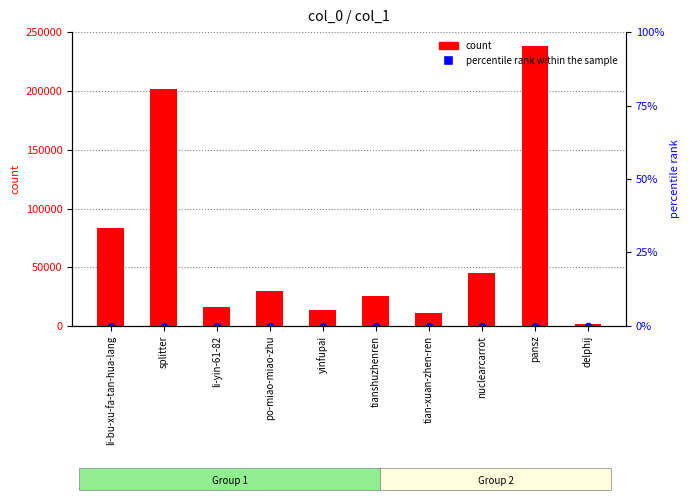

At how many categories does at least one series exceed 105917?

2